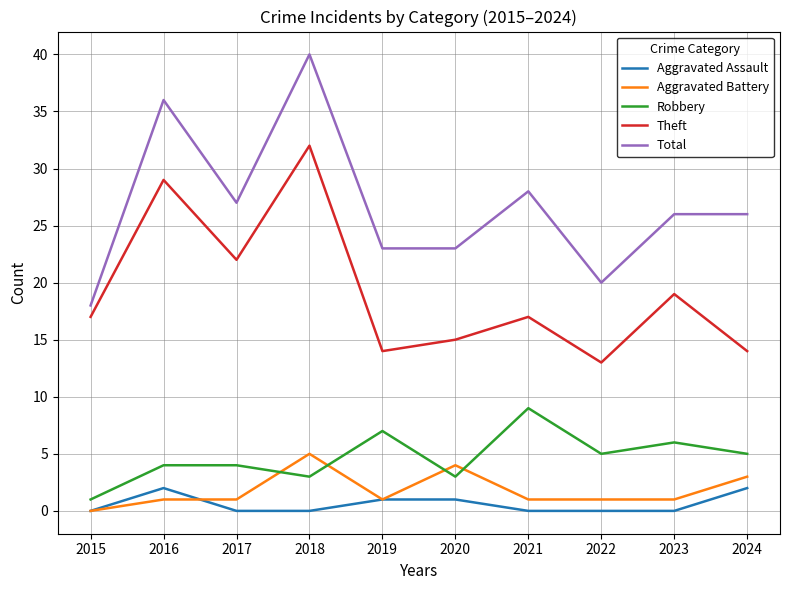

The Robbery series shows 6 at 2016. True or false?

False